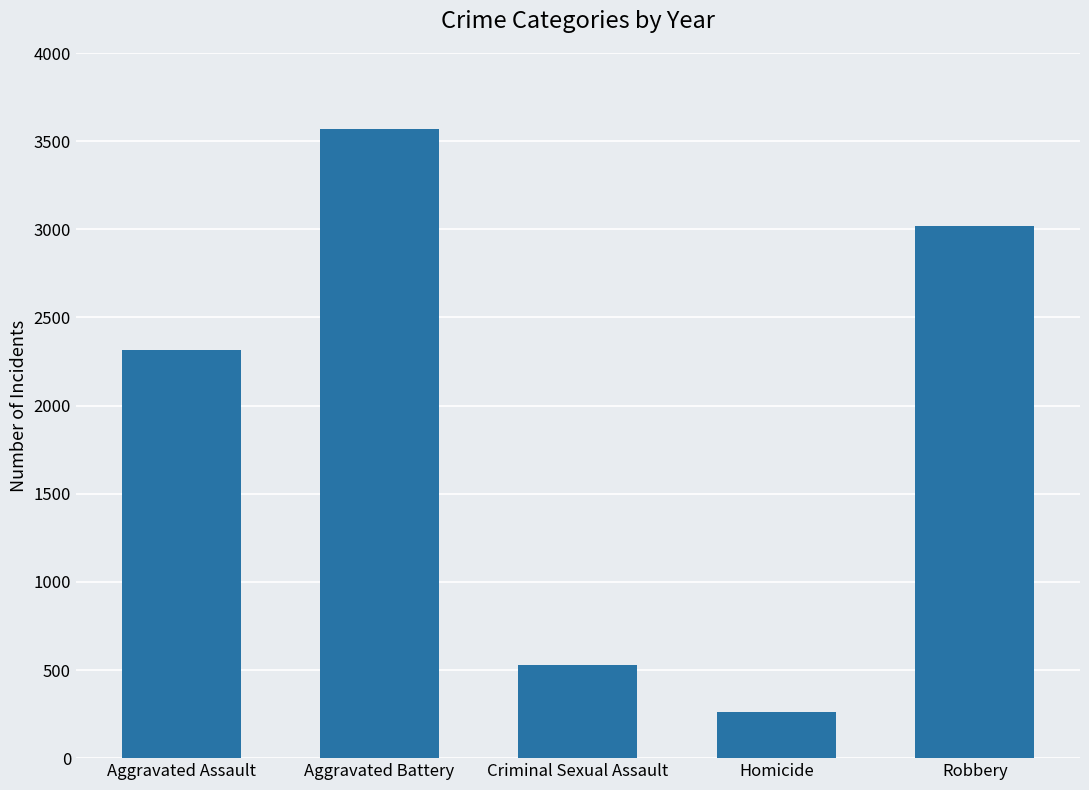

Approximately how many times larger is the value at Criminal Sexual Assault compared to Aggravated Assault?

0.2